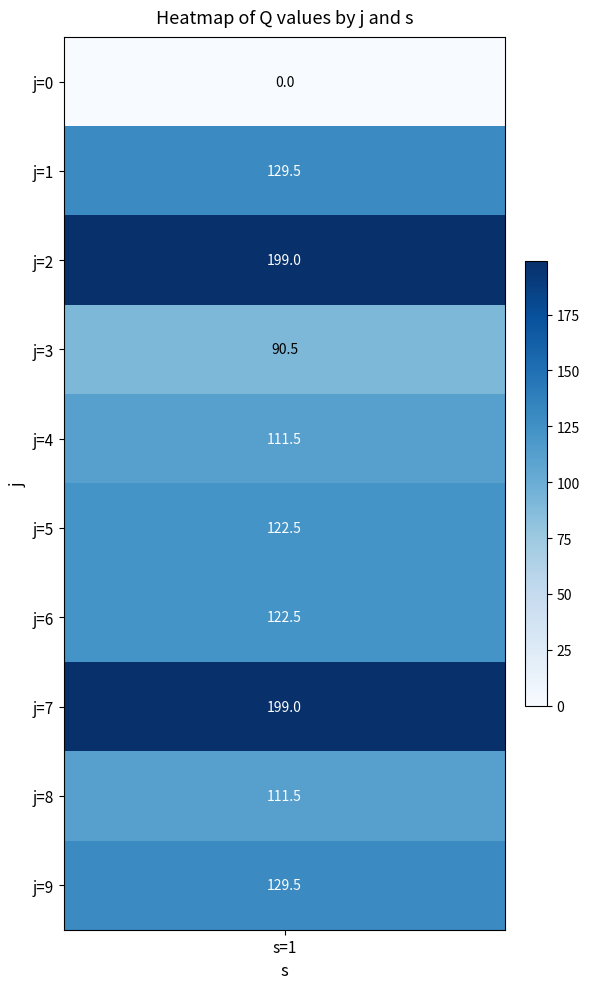

Approximately how many times larger is the value at 8 compared to 2?

0.6